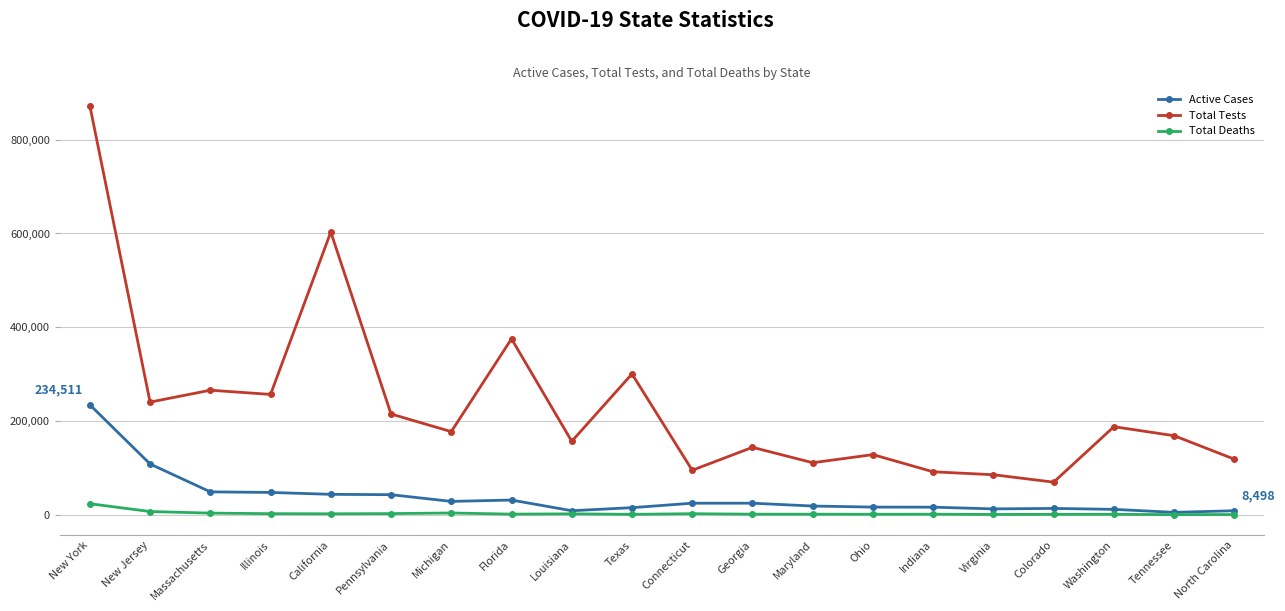

How many lines are shown in the chart?

3